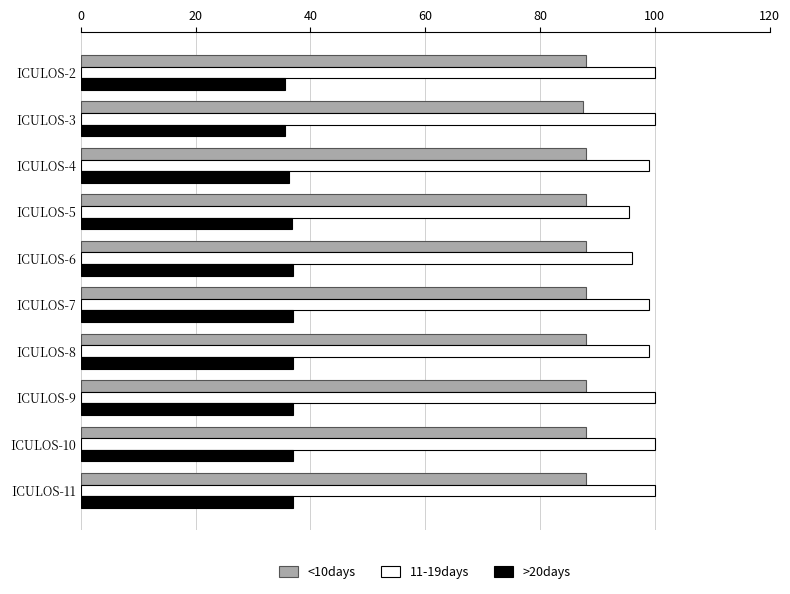

What is the greatest value displayed?

100.0